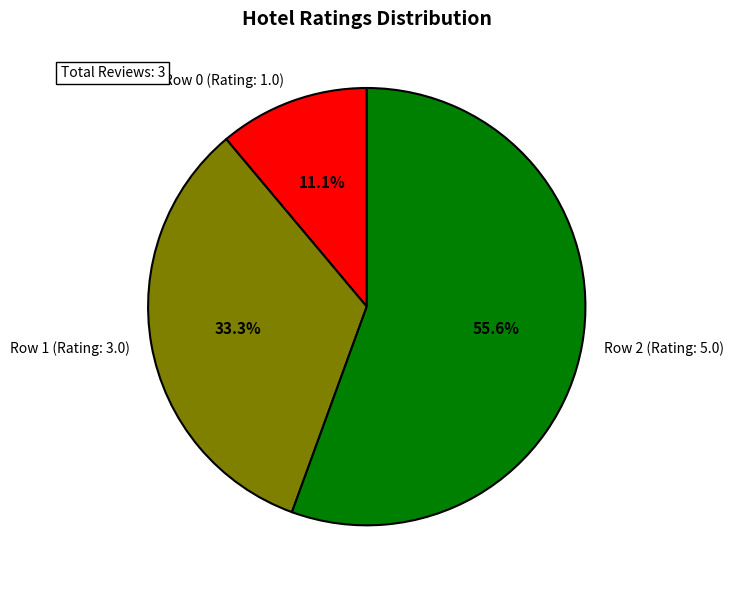

Rank the categories by value from lowest to highest.

Row 0 (Rating: 1.0), Row 1 (Rating: 3.0), Row 2 (Rating: 5.0)